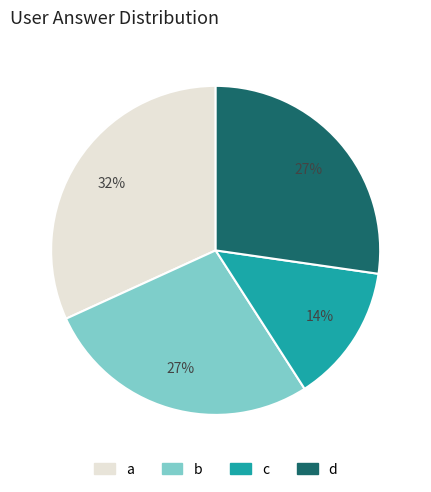

Is there a majority slice in this chart?

No